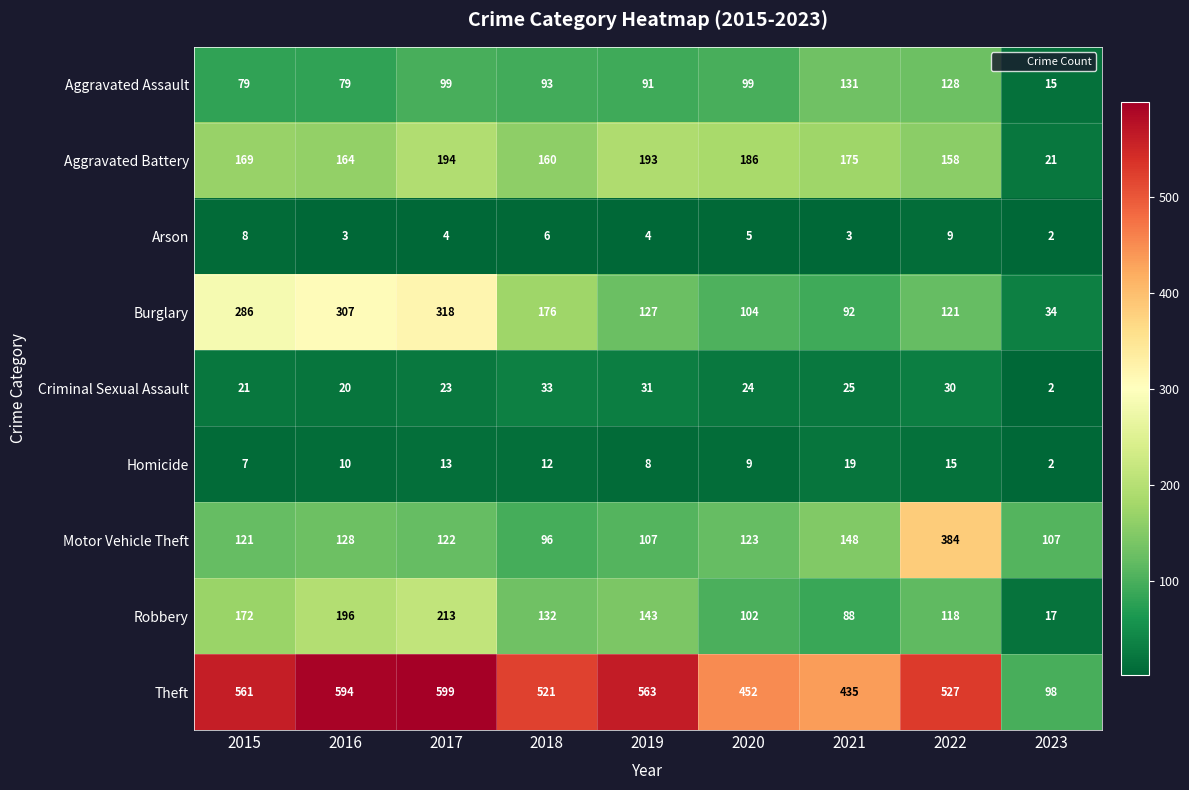

What is the approximate value of Aggravated Battery at 2022?

158